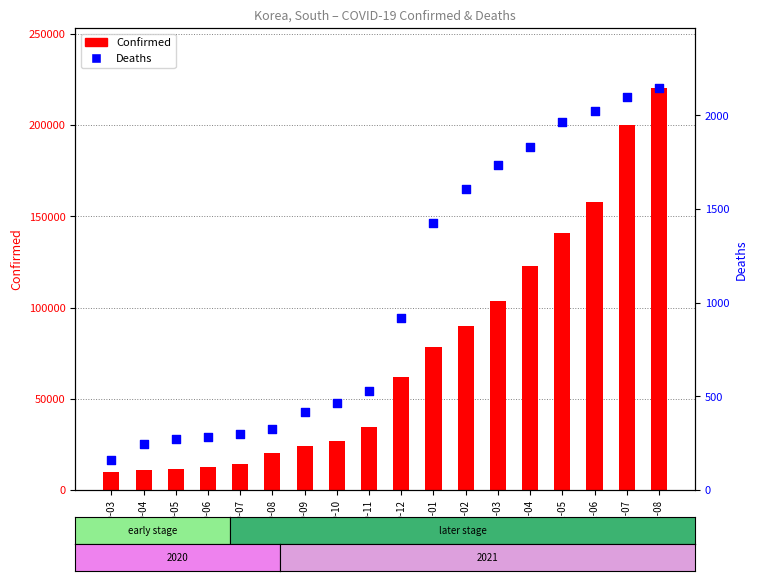

Is the value of Confirmed at 2020-04 greater than the value of Deaths at 2020-08?

Yes